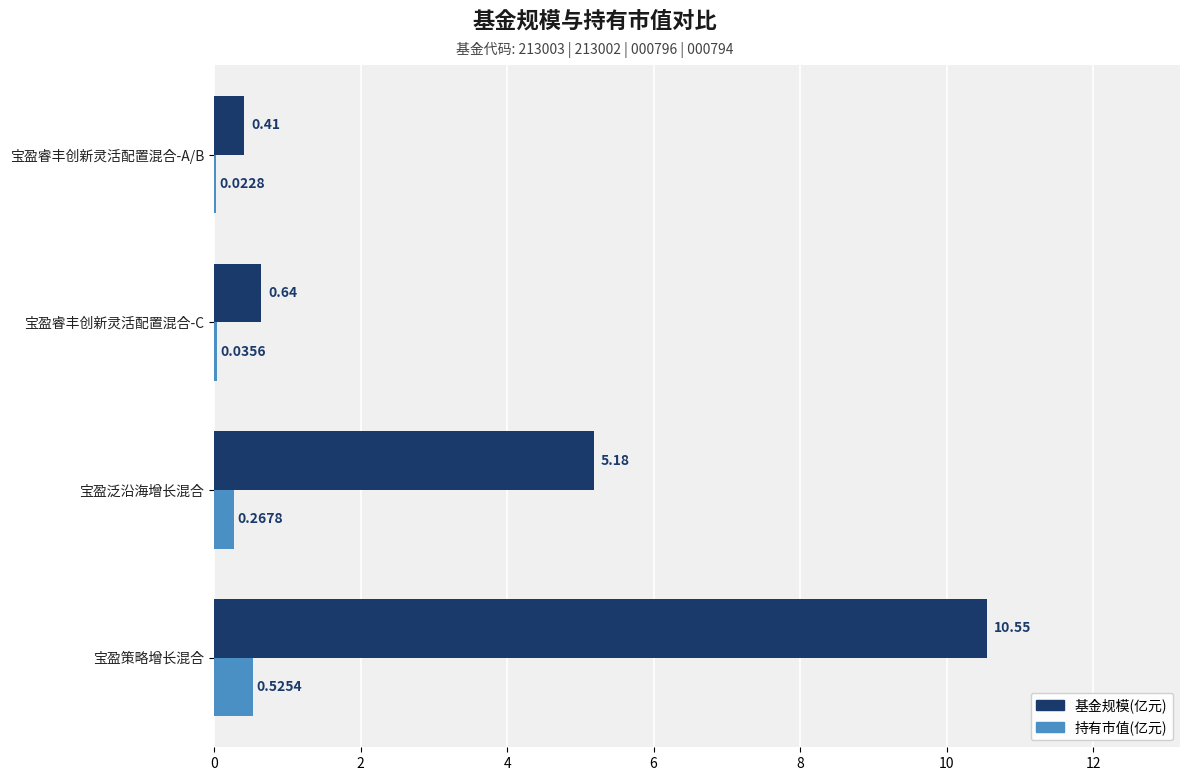

What is the total value across all series at 宝盈策略增长混合?

11.1